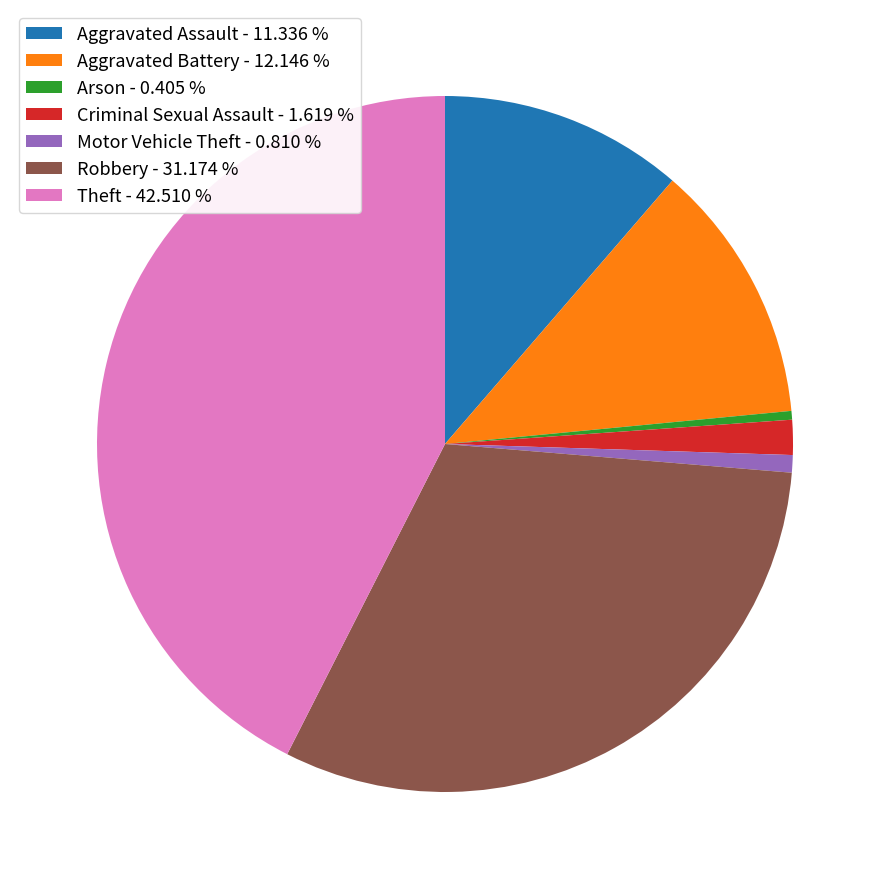

True or false: Arson accounts for 0% of the total.

True